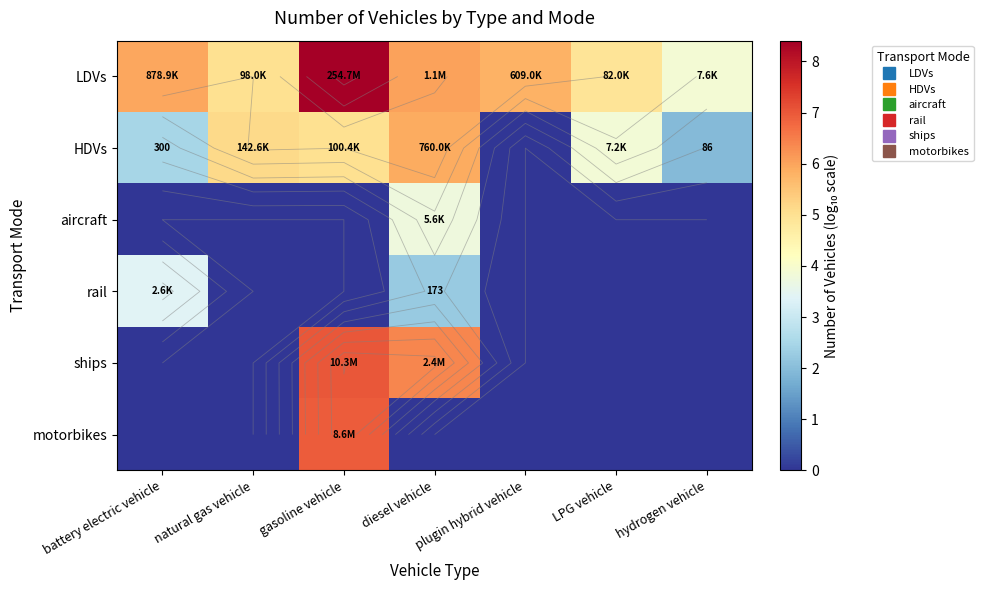

What is the total value across all series at gasoline vehicle?

27.4